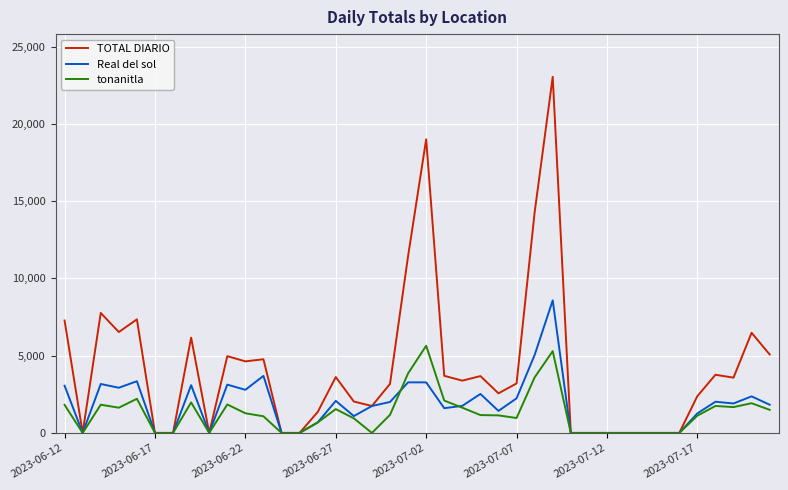

What is the sum of all Real del sol values?

71879